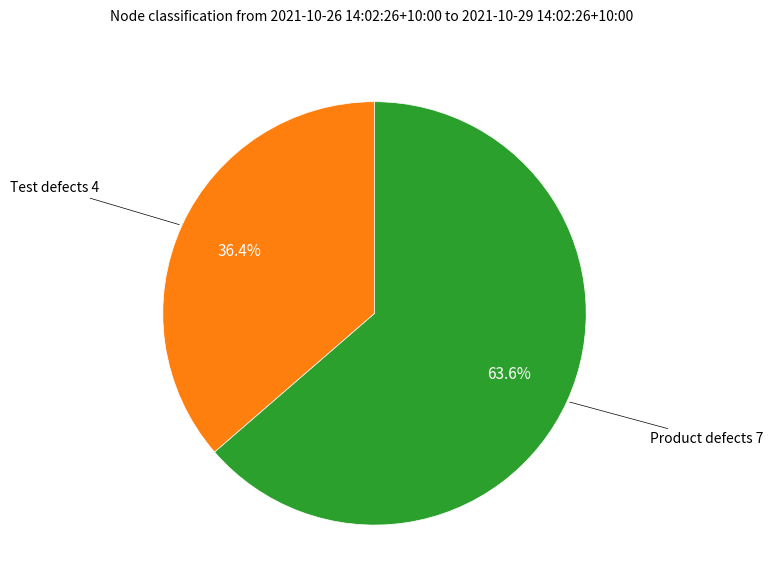

Is there a majority slice in this chart?

Yes